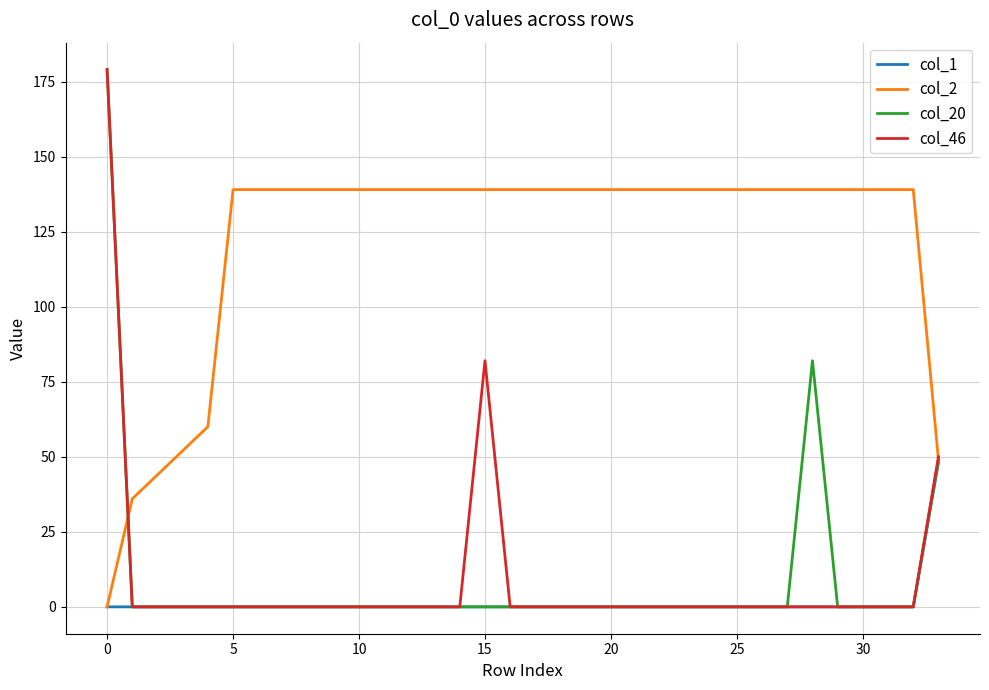

Which series has the largest total across all categories?

col_2